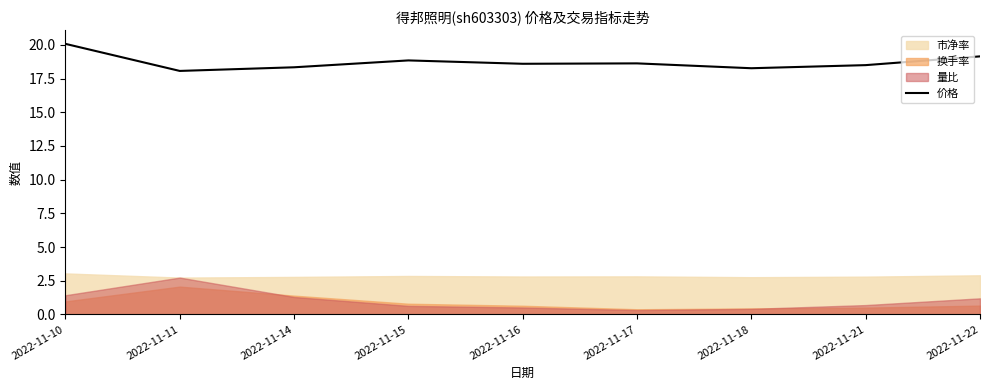

True or false: there are more than 2 points higher than both neighbors.

False